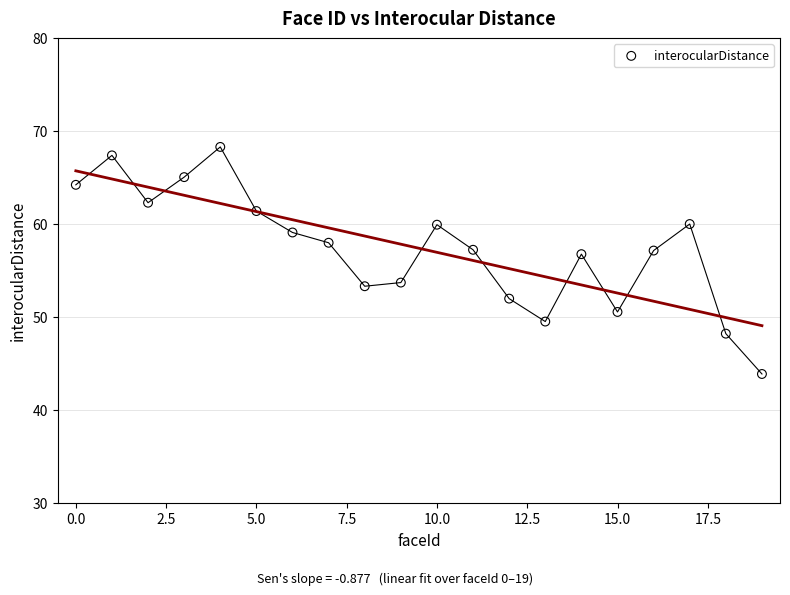

What is the range of Y values (max minus min)?

24.4